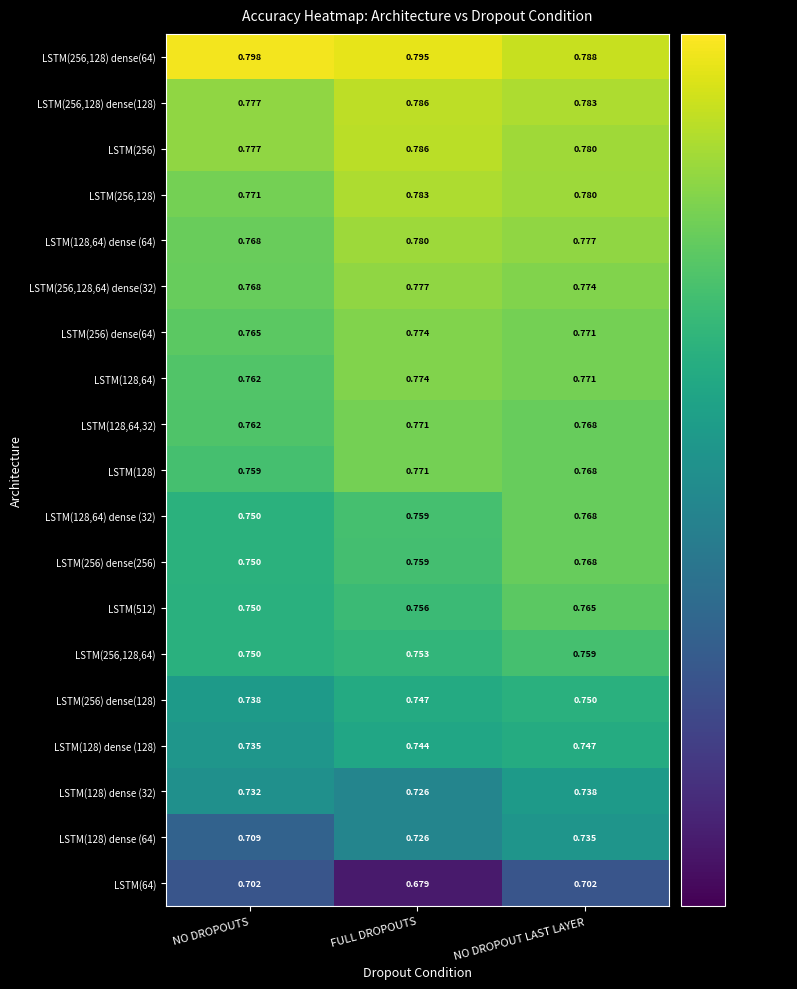

Which series has the widest spread of values?

LSTM(128) dense (64)